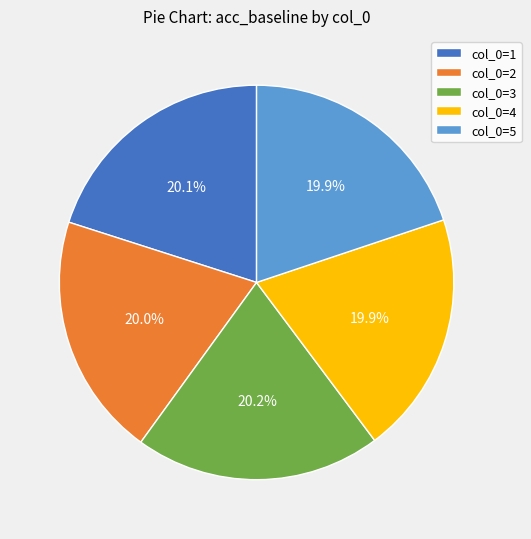

Does any single category account for the majority?

No